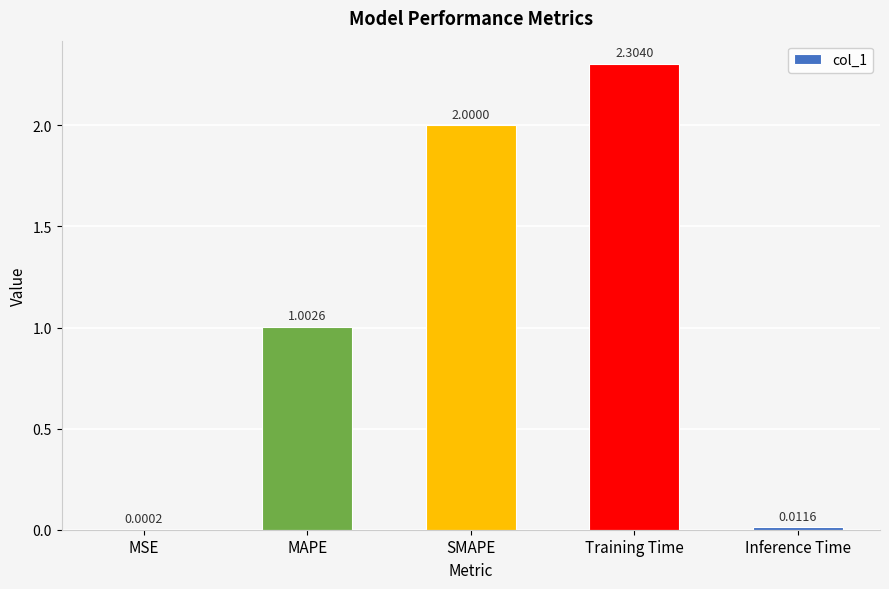

True or false: the data shows 2.3 at Training Time.

True